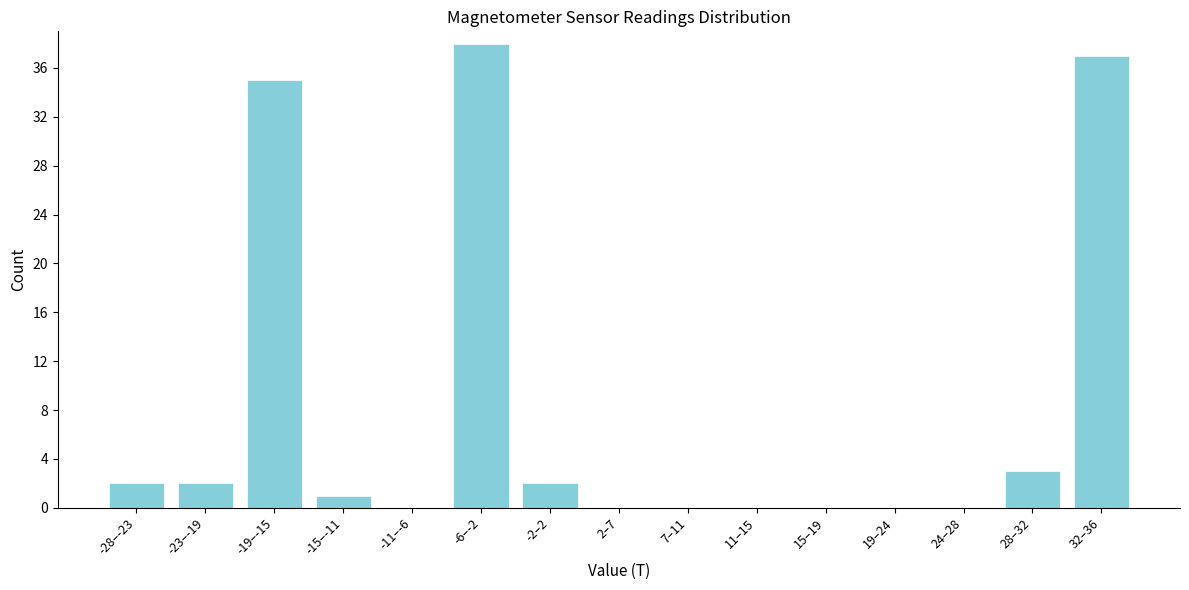

Reading right to left, what are all the values shown in this chart?

32–36=37	28–32=3	24–28=0	19–24=0	15–19=0	11–15=0	7–11=0	2–7=0	-2–2=2	-6–-2=38	-11–-6=0	-15–-11=1	-19–-15=35	-23–-19=2	-28–-23=2